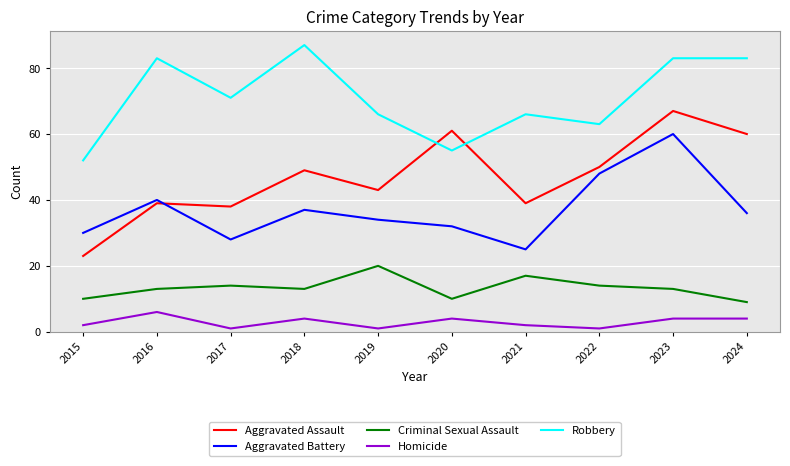

True or false: Aggravated Assault and Homicide cross at least once.

False